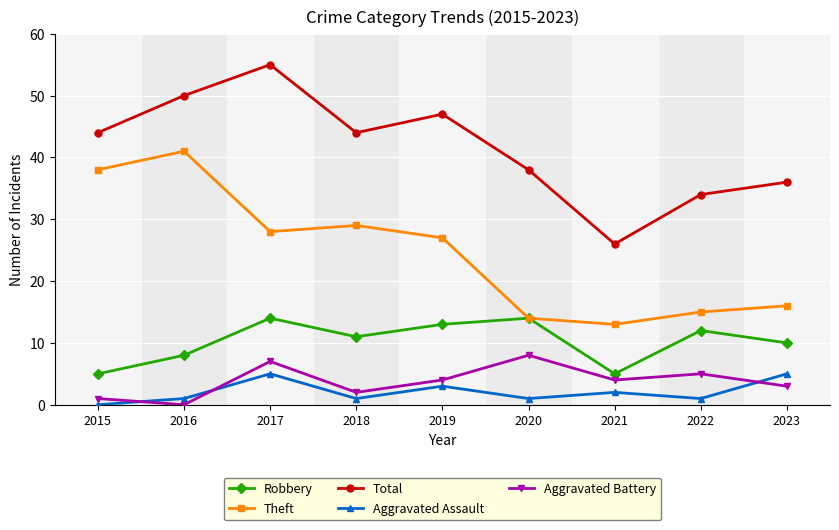

True or false: Aggravated Assault has a value of 2 at 2021.

True